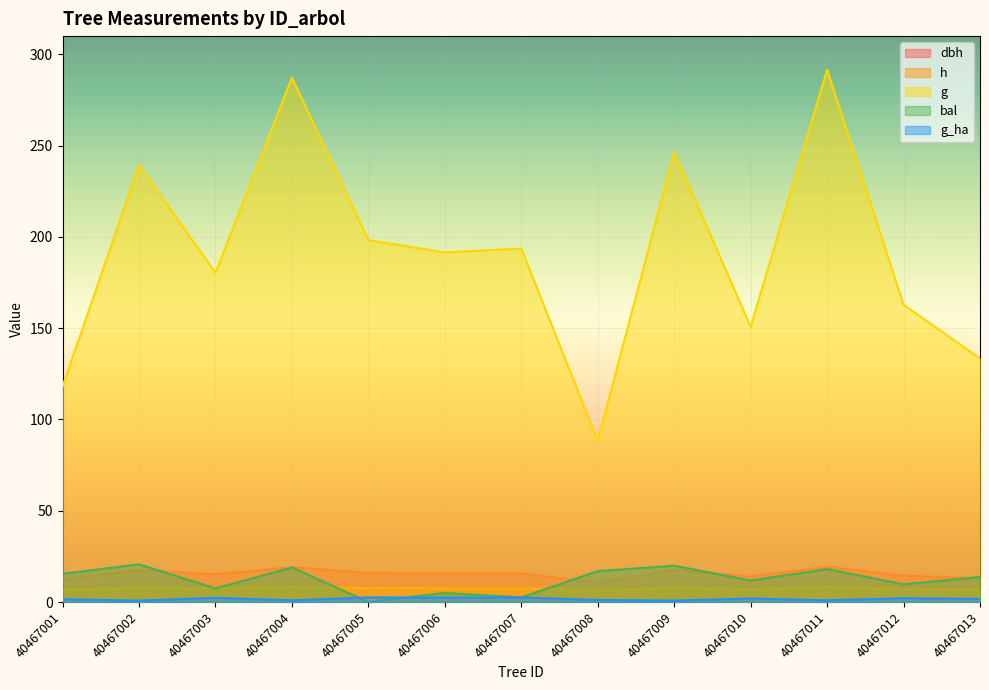

What are all the series names shown in the legend?

dbh, h, g, bal, g_ha